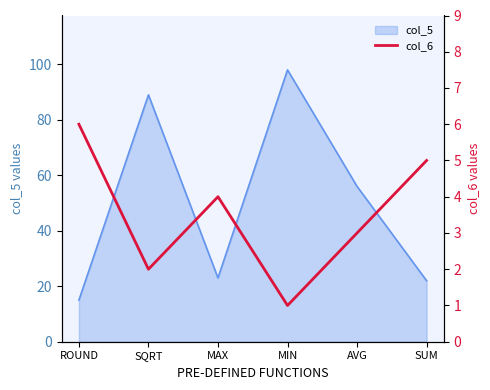

What is the highest value of the col_5_line series?

98